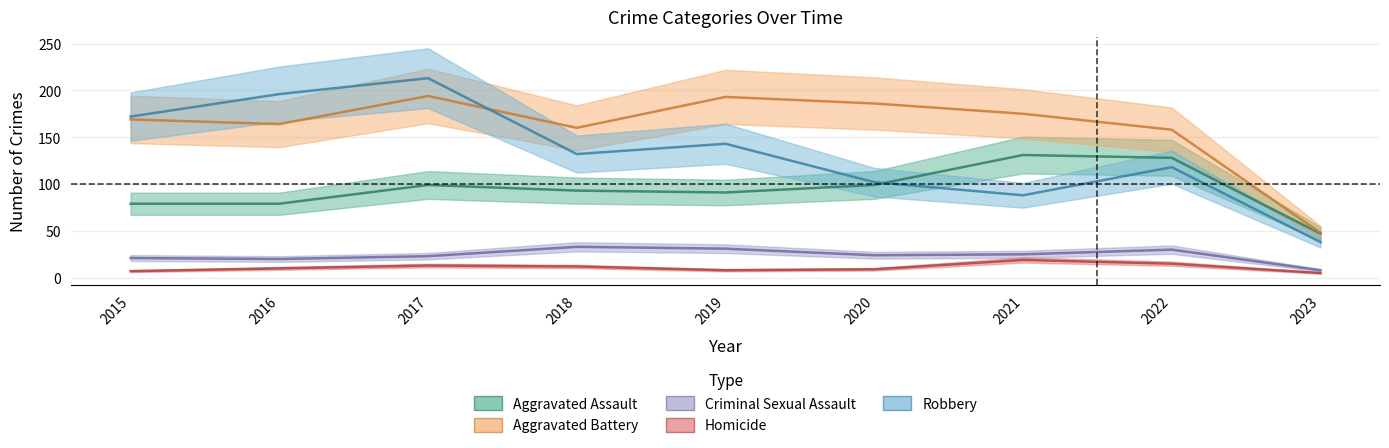

What is the average value of the Aggravated Assault series?

94